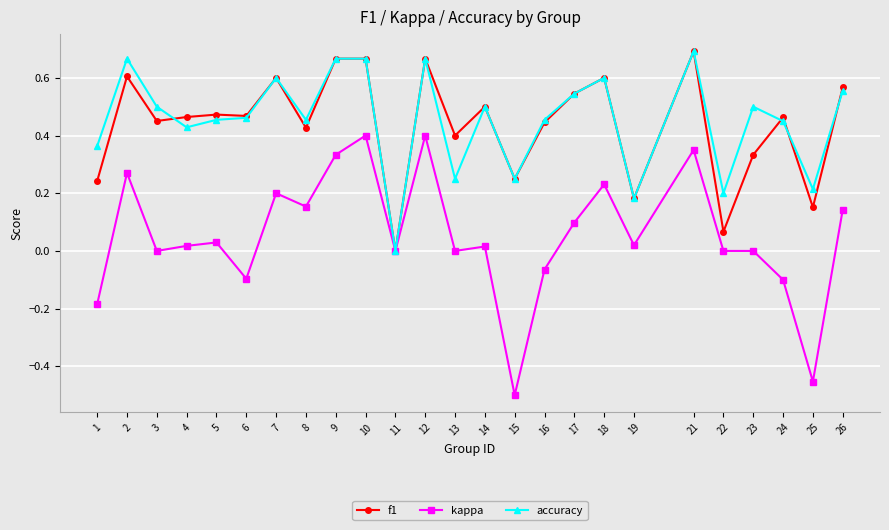

At which label does kappa reach its minimum?

15